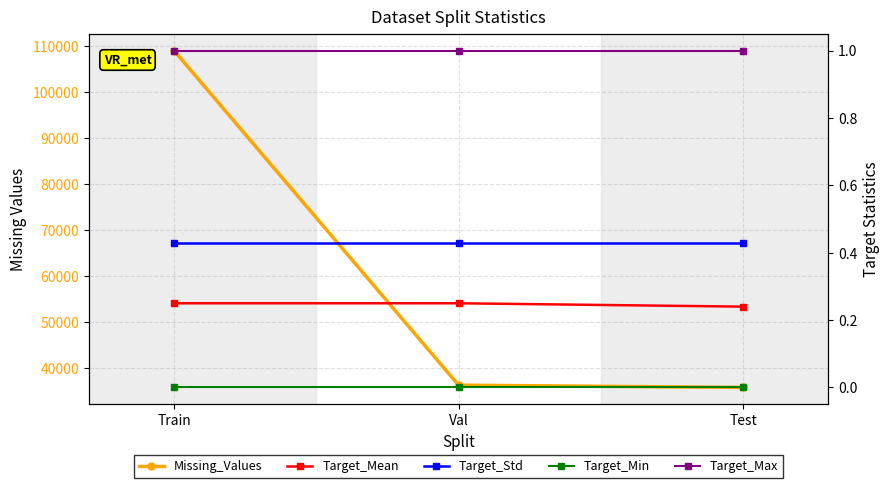

Is the value of Target_Max at Train greater than the value of Target_Min at Val?

Yes